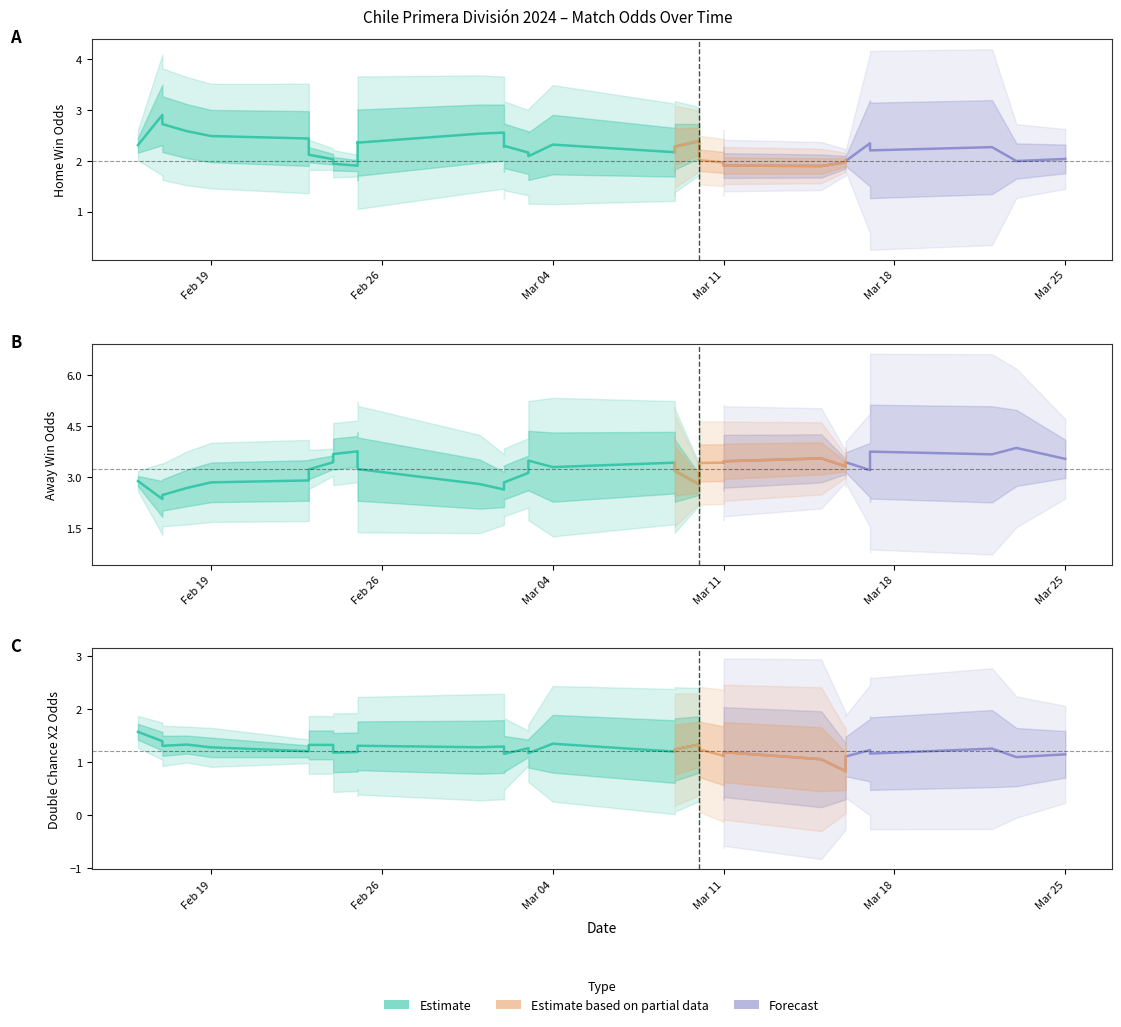

At how many categories does at least one series exceed 4?

5